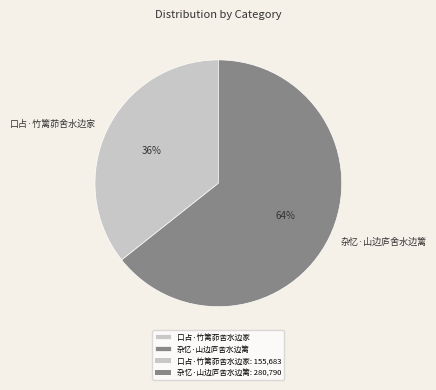

Rank the categories by value from highest to lowest.

杂忆·山边庐舍水边篱, 口占·竹篱茆舍水边家